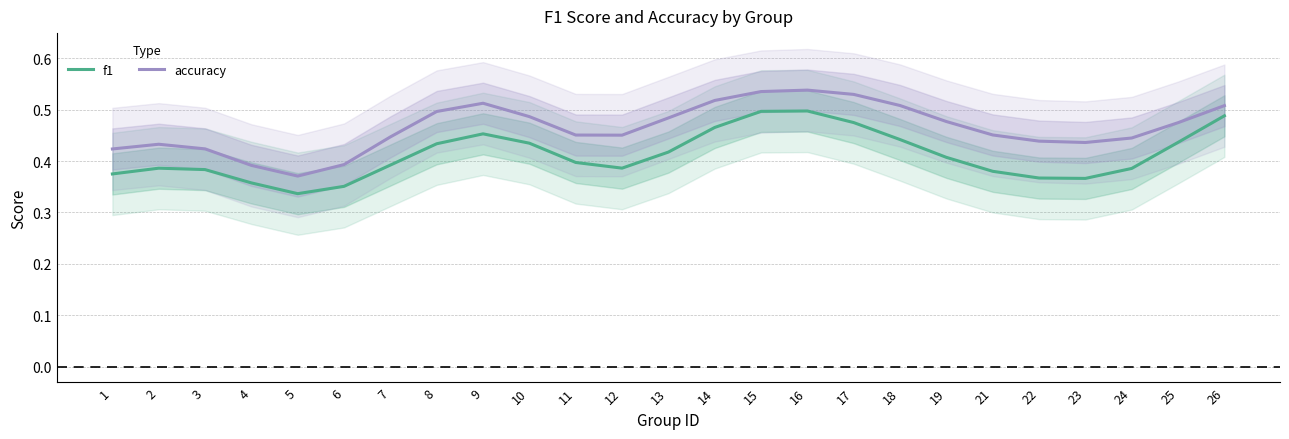

True or false: accuracy has a value of 0.4 at 6.

True